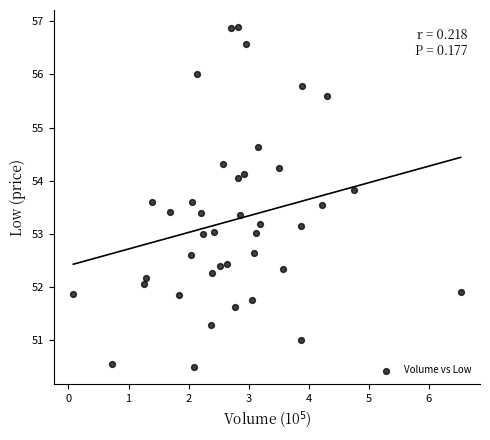

What is the range of Y values (max minus min)?

6.4